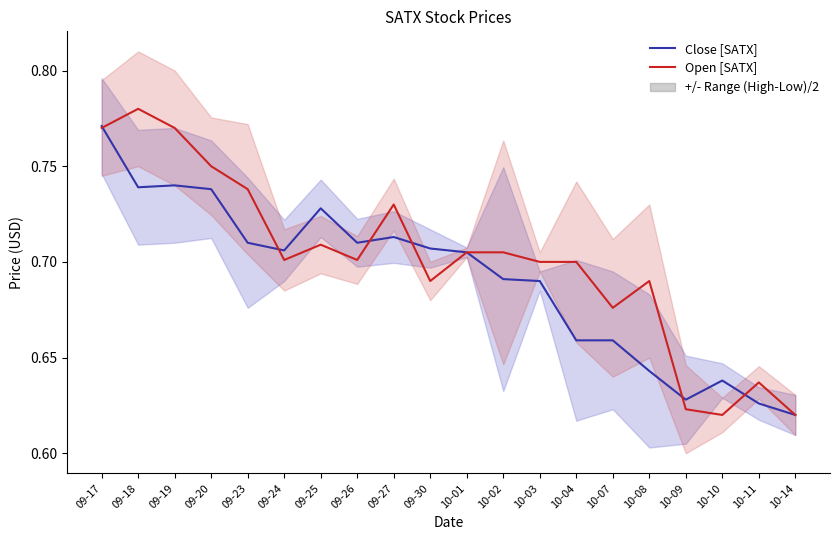

Where do Open [SATX] and Close [SATX] first cross each other?

09-17 and 09-18